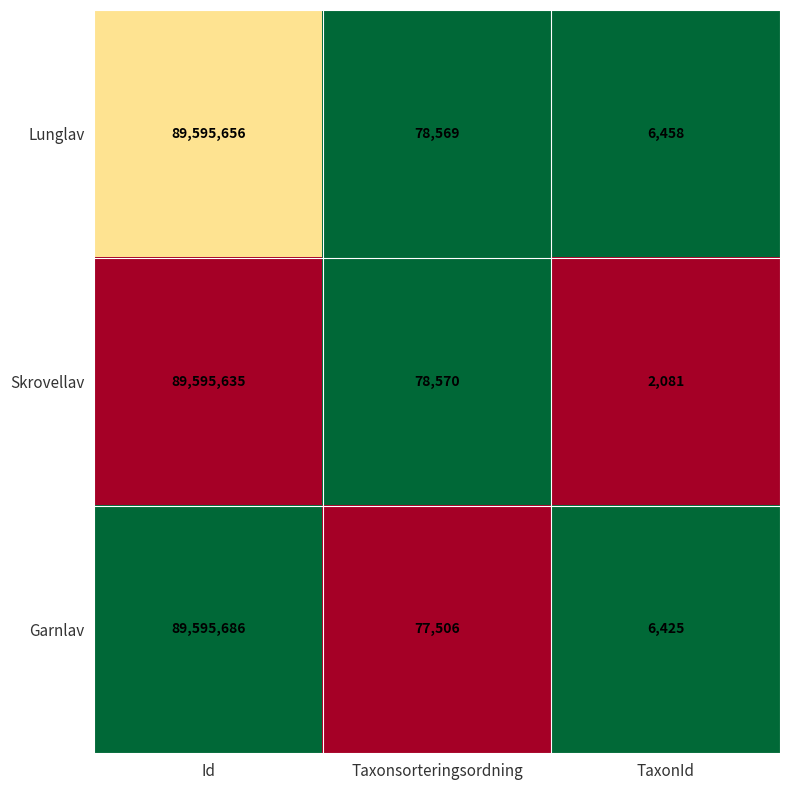

List the series in order of their overall mean, highest first.

Lunglav, Garnlav, Skrovellav